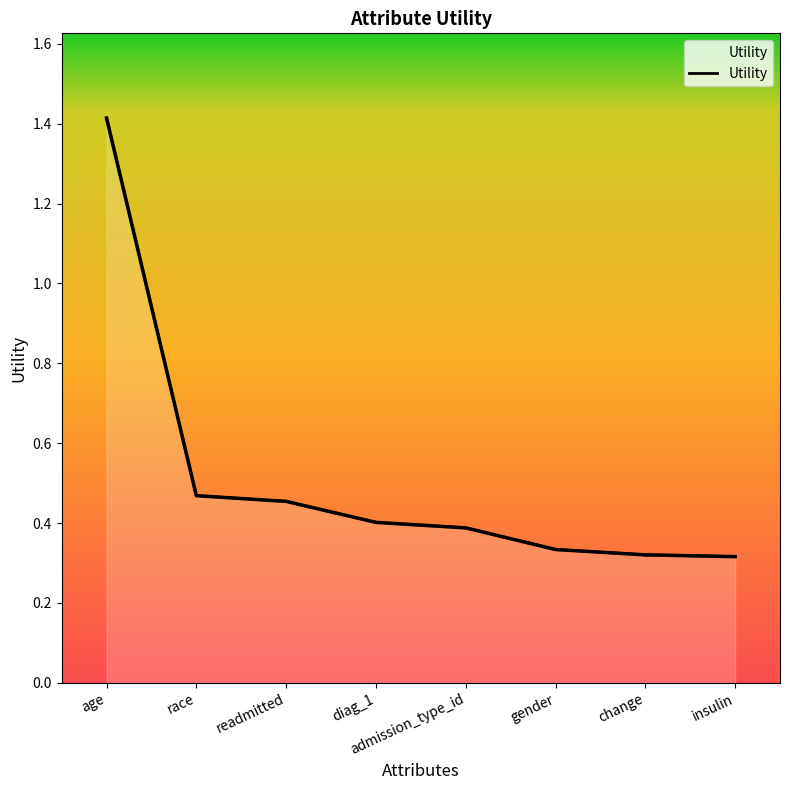

What position from the right is admission_type_id?

4